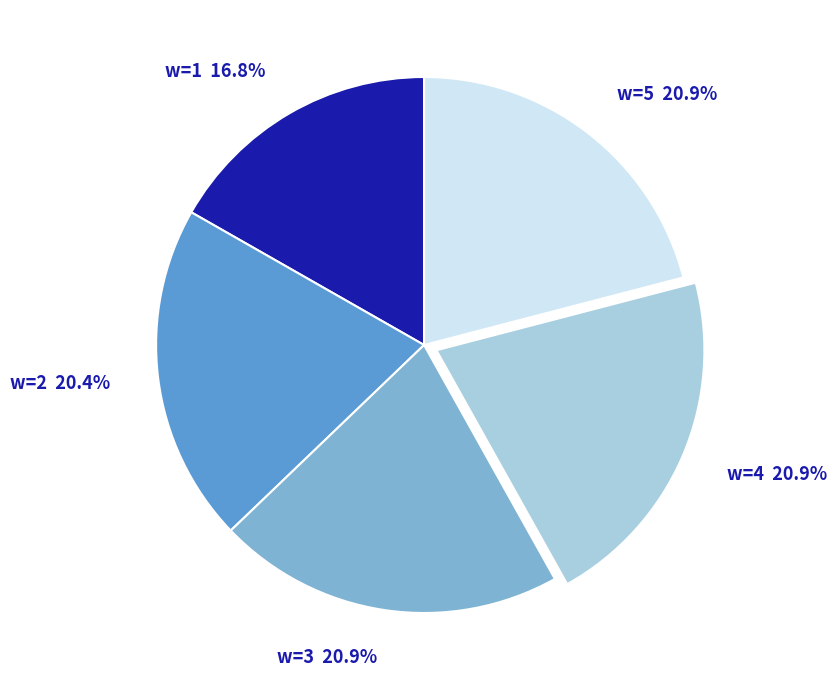

Is it true that w=1 is 7% of the pie?

False